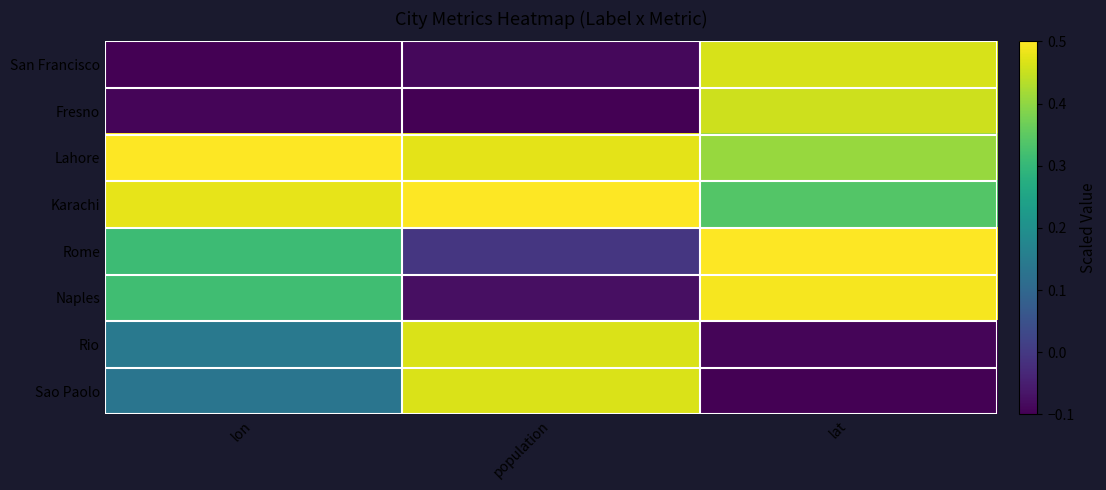

Which category has the lowest value across all series?

lon